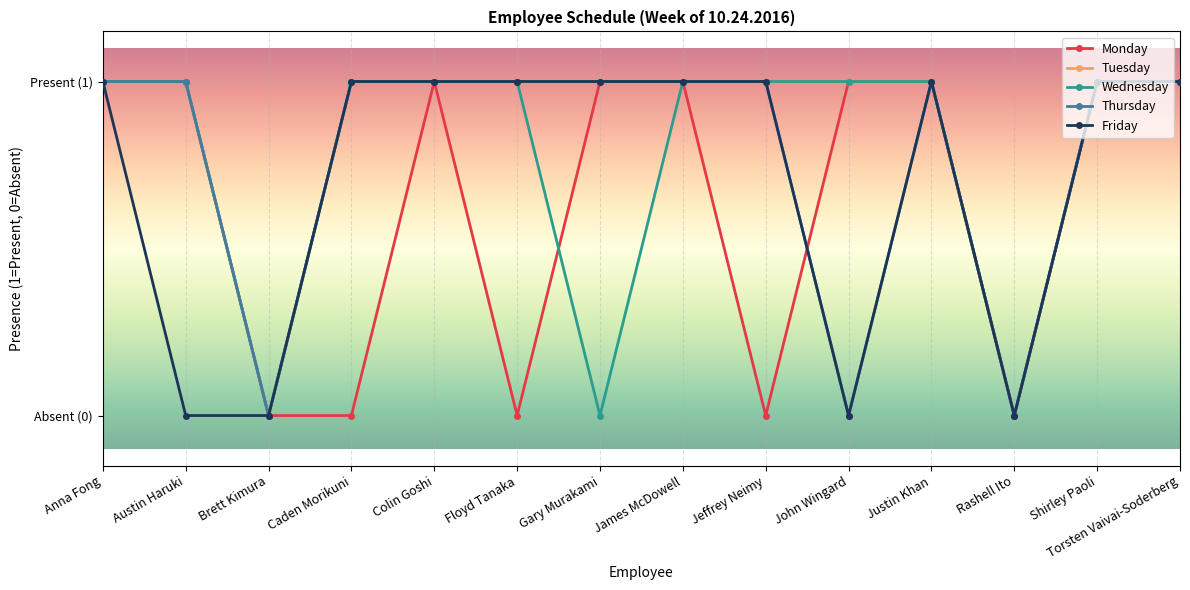

What are all the series names shown in the legend?

Monday, Tuesday, Wednesday, Thursday, Friday